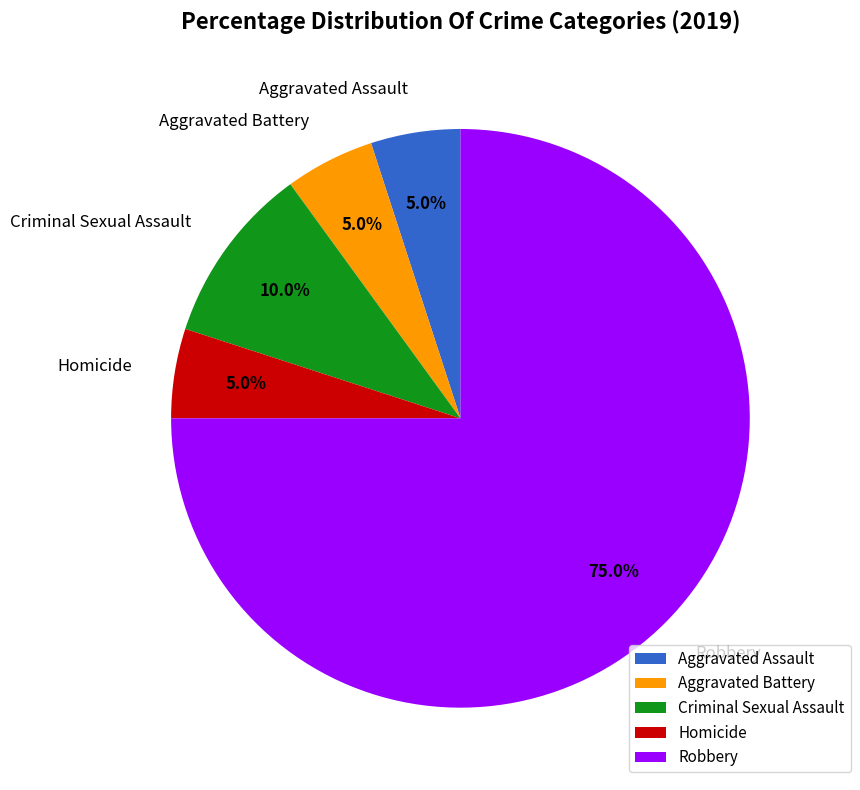

What percentage is the Robbery slice, to the nearest percent?

75%